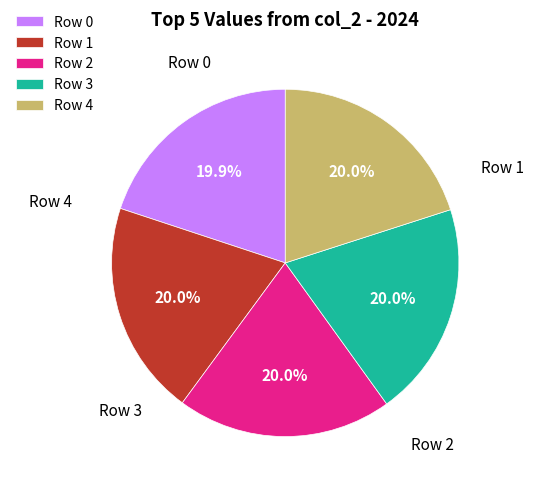

Count the number of slices in the pie.

5